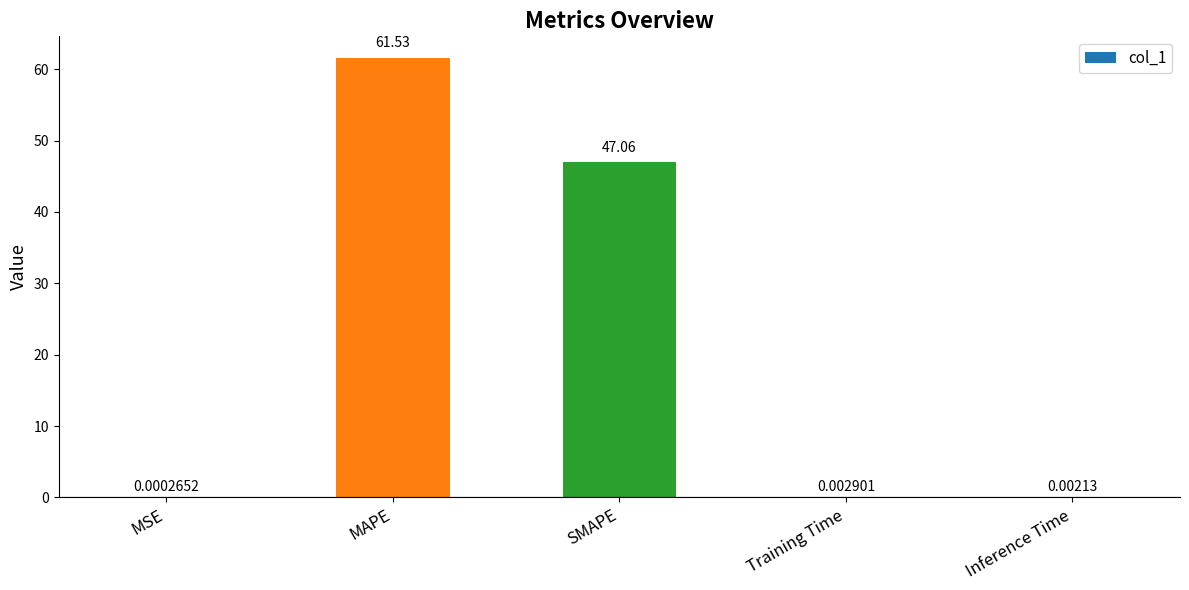

What is the change in value from MAPE to SMAPE?

-14.5